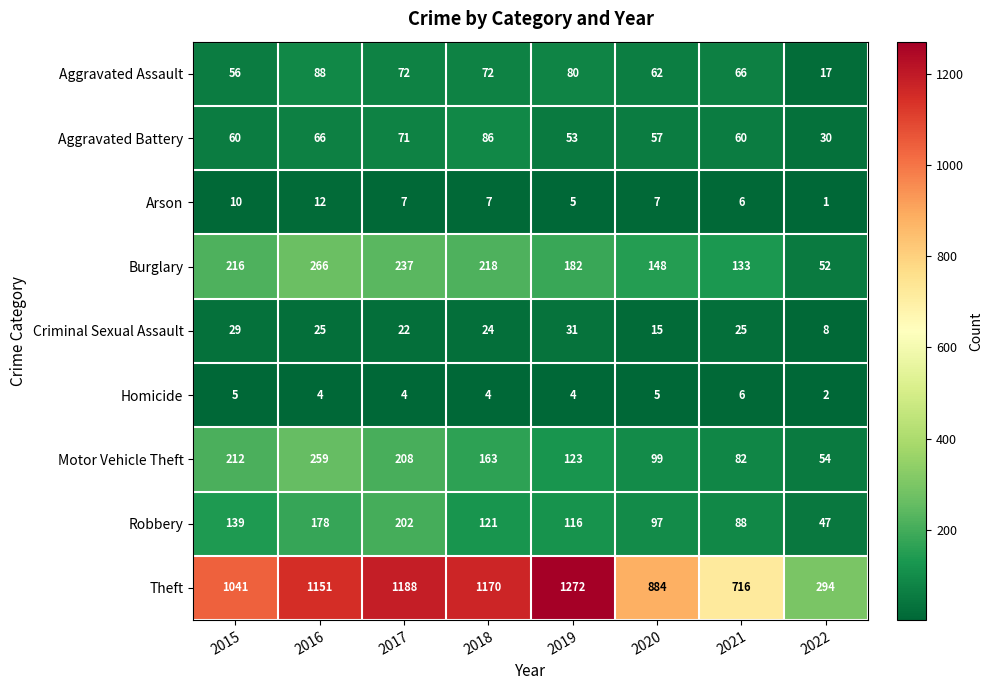

Rank the series by their maximum value, from lowest to highest.

Homicide, Arson, Criminal Sexual Assault, Aggravated Battery, Aggravated Assault, Robbery, Motor Vehicle Theft, Burglary, Theft